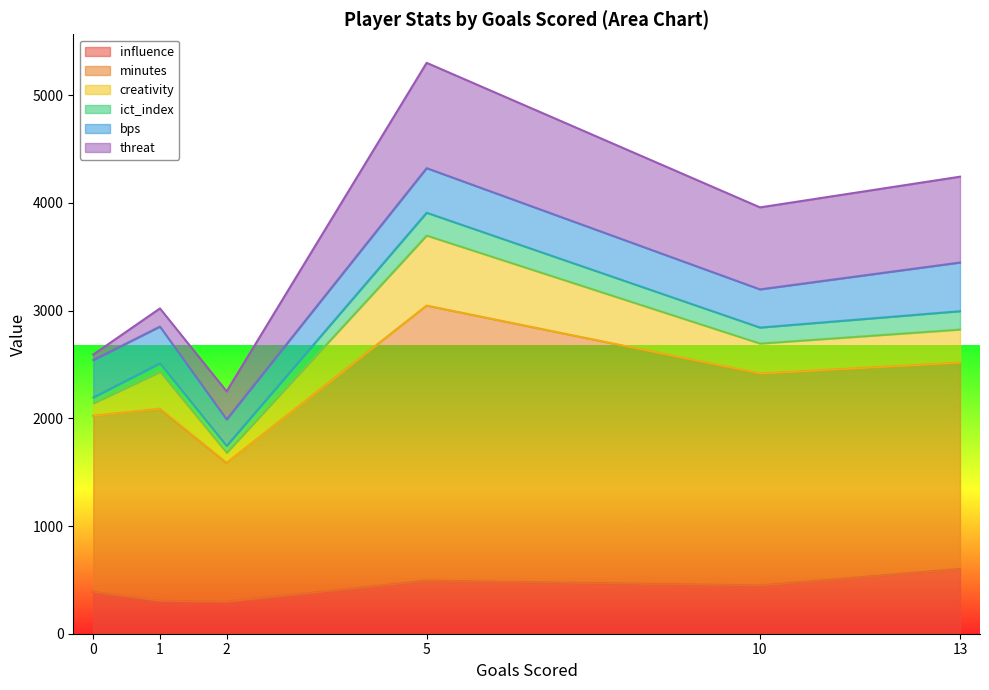

What is the minimum value for influence?

298.2